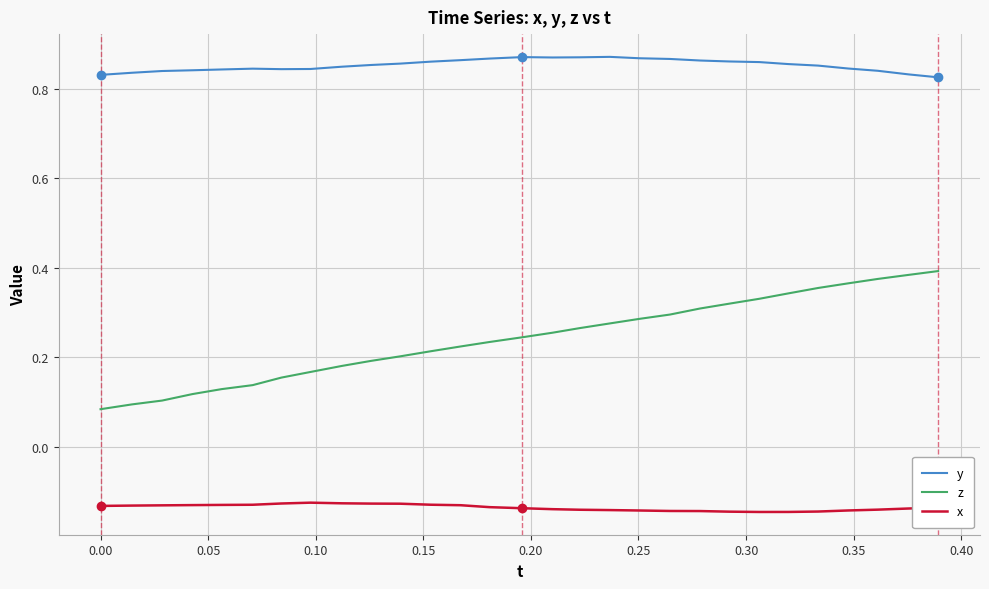

Rank the series by their maximum value, from lowest to highest.

x, z, y